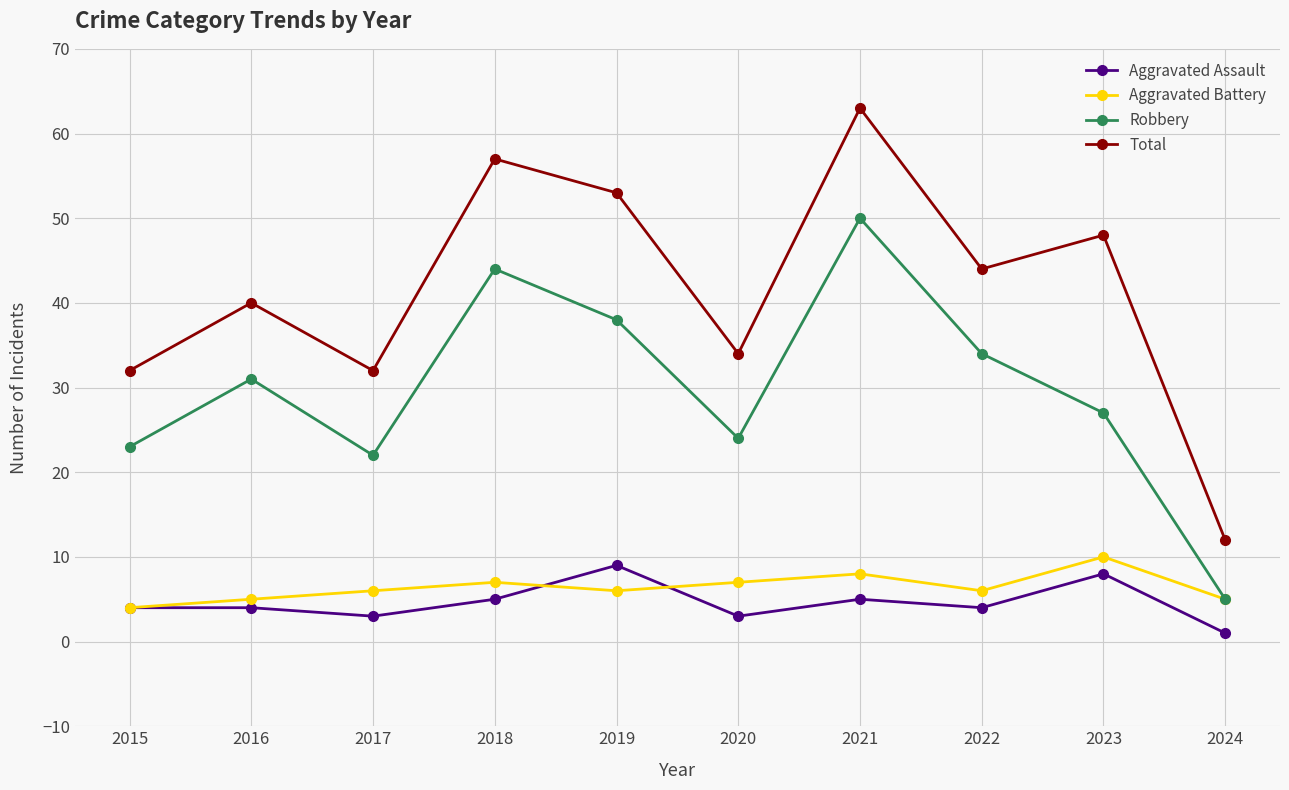

What is the maximum value shown in the chart?

63